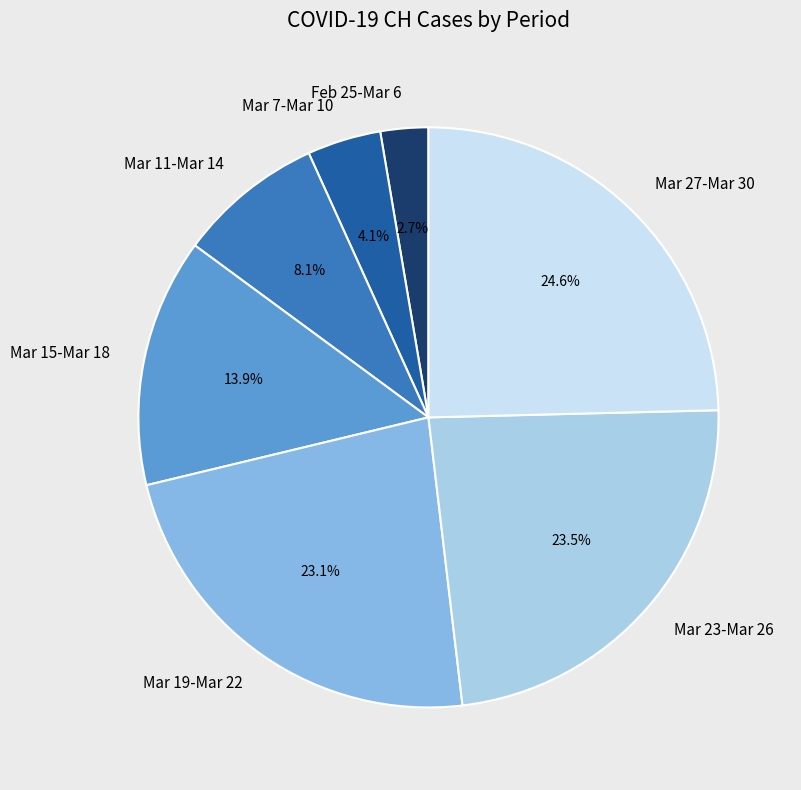

Is there any slice that represents more than half of the pie?

No